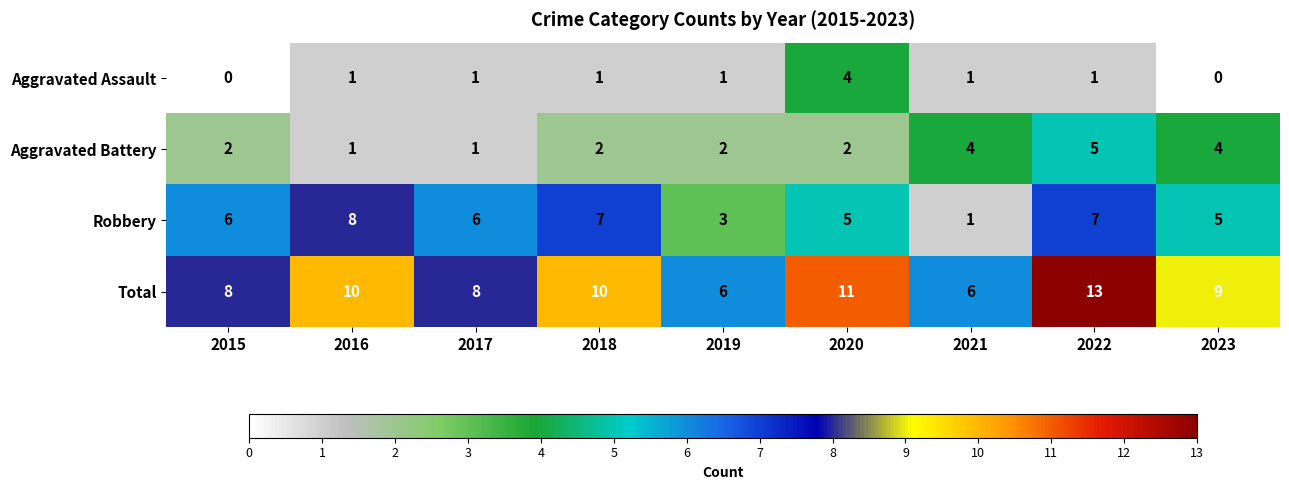

Which category has the highest value across all series?

2022